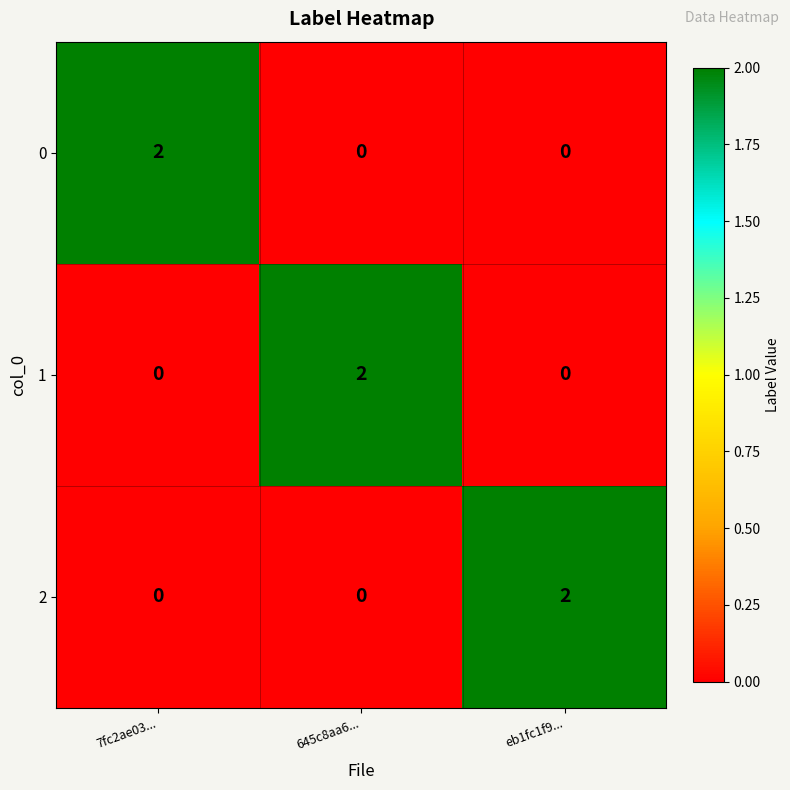

Is the value of 1 at 7fc2ae03... greater than the value of 2 at eb1fc1f9...?

No